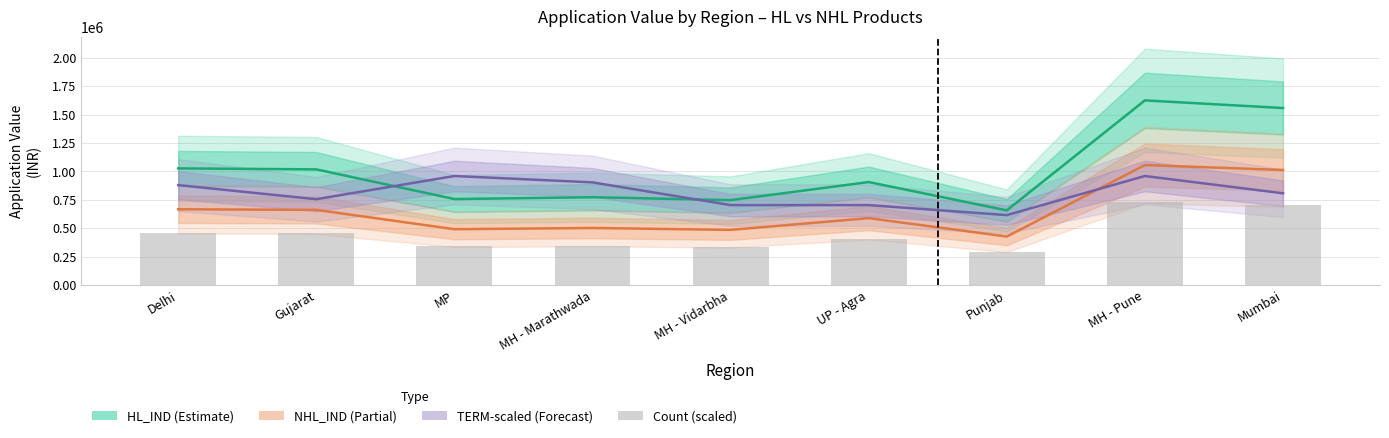

At which label does NHL_IND (Partial) first exceed 589436?

Delhi